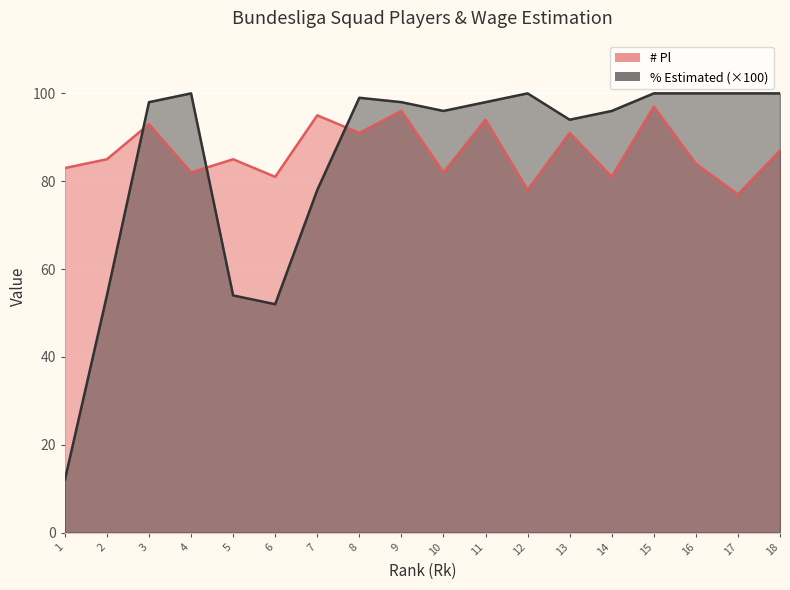

Which series has the widest spread of values?

% Estimated (×100)